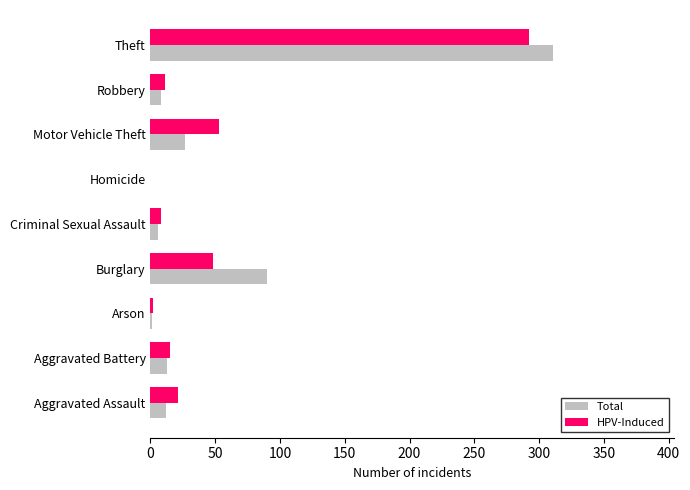

At which category is the sum across all series the highest?

Theft